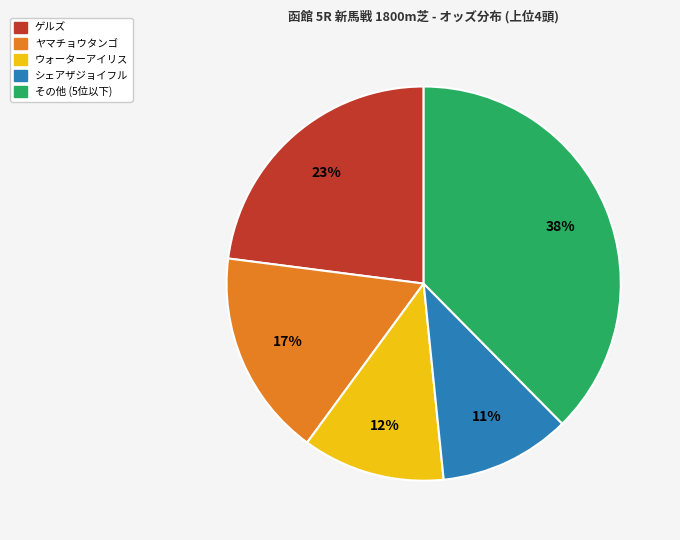

How many segments does this pie chart have?

5